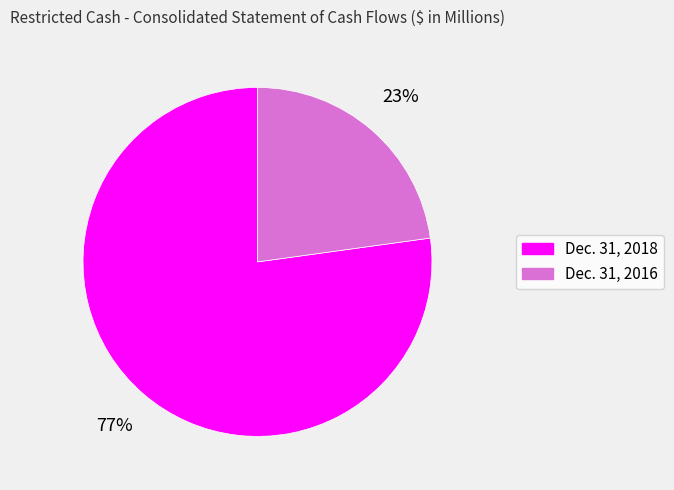

To the nearest percent, what is the average slice percentage?

50%